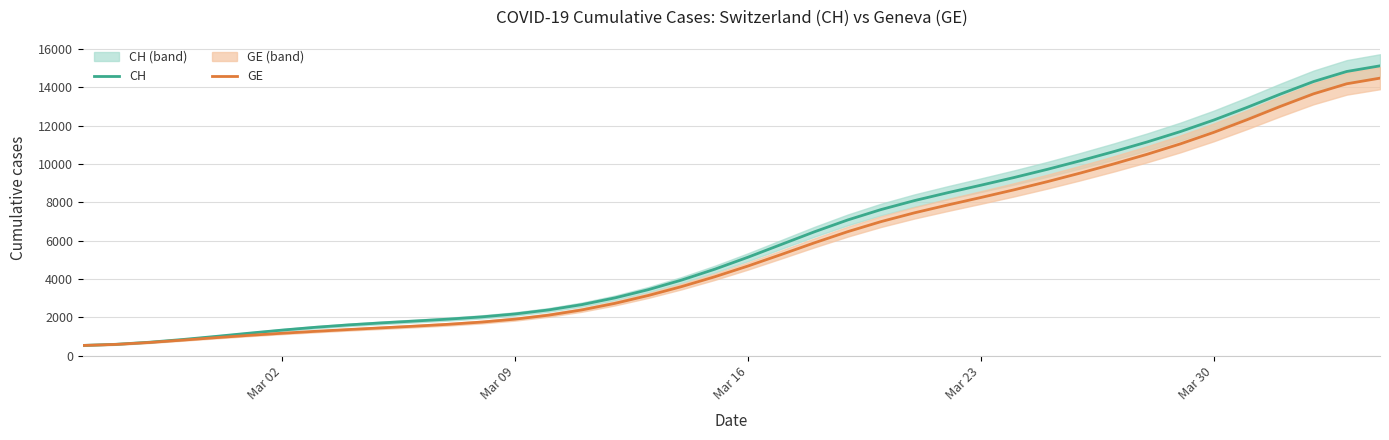

Which series has the widest spread of values?

CH